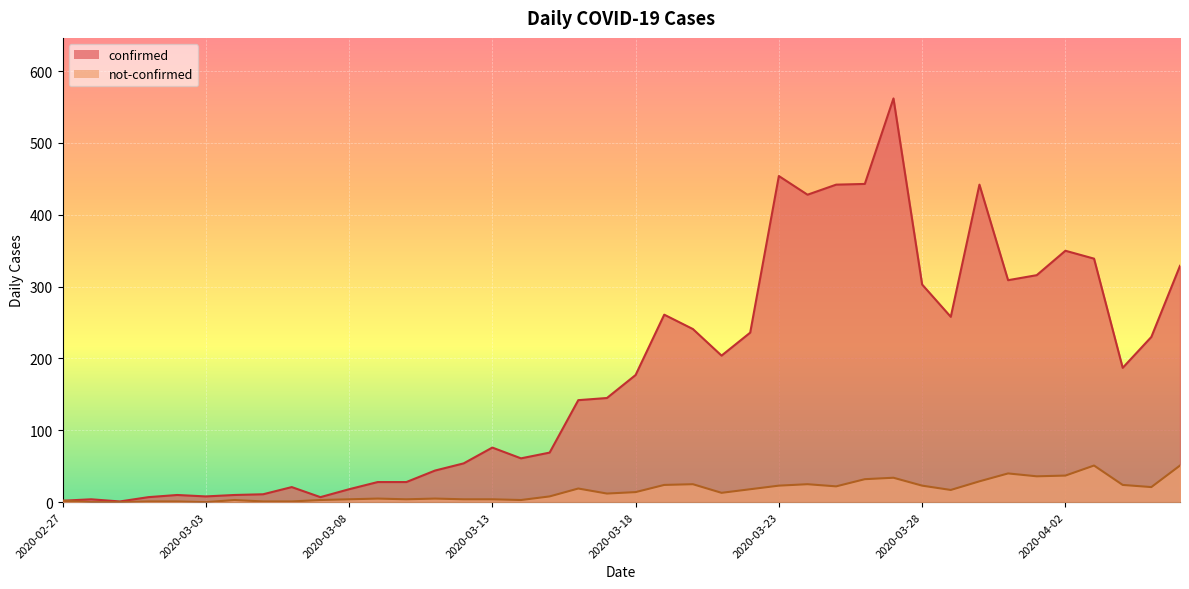

At which label does confirmed first exceed 177?

2020-03-19